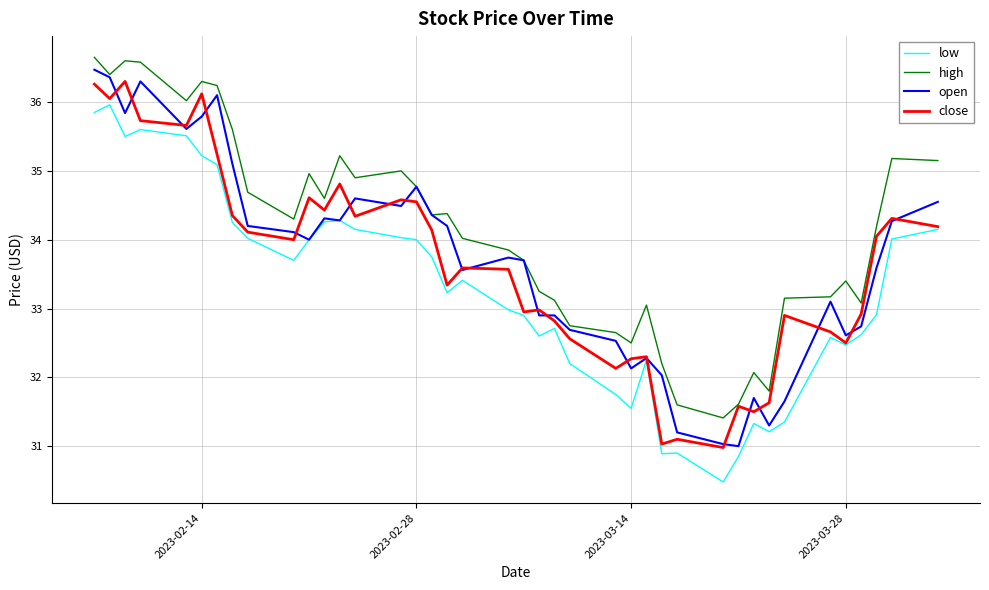

True or false: high and low cross at least once.

False